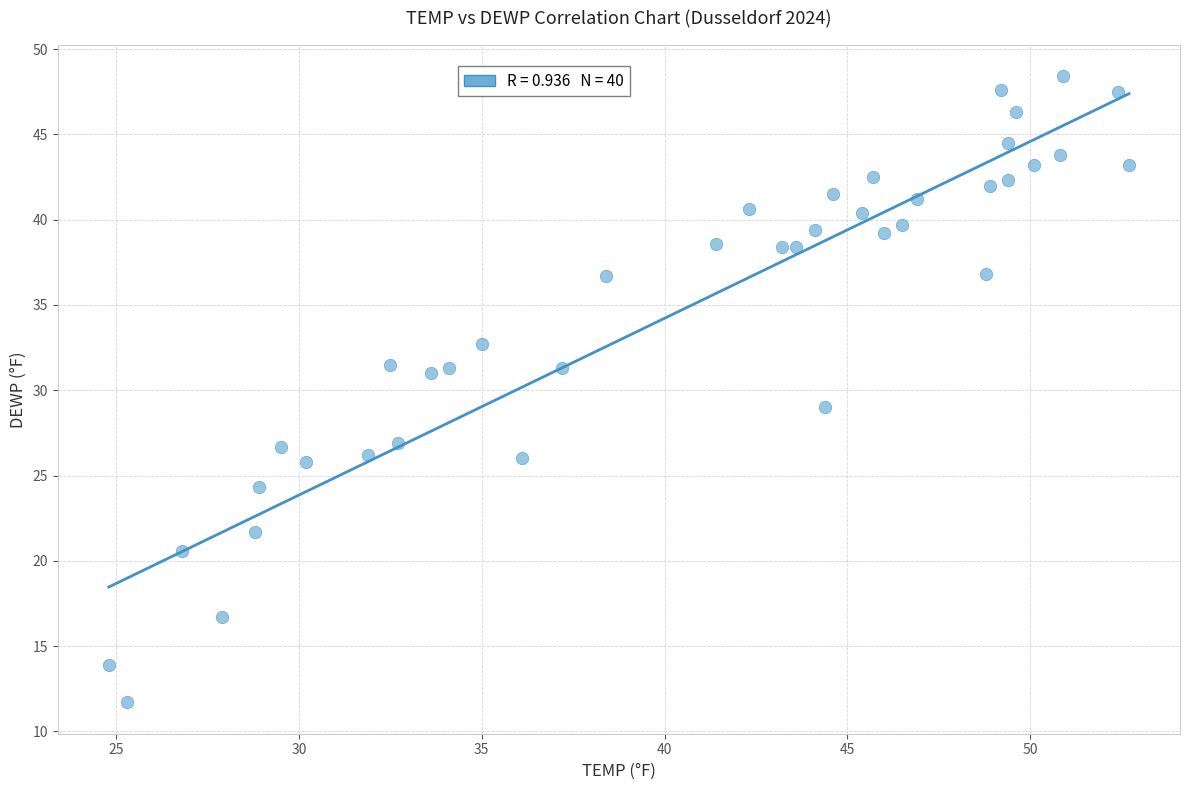

What is the range of X values (max minus min)?

27.9